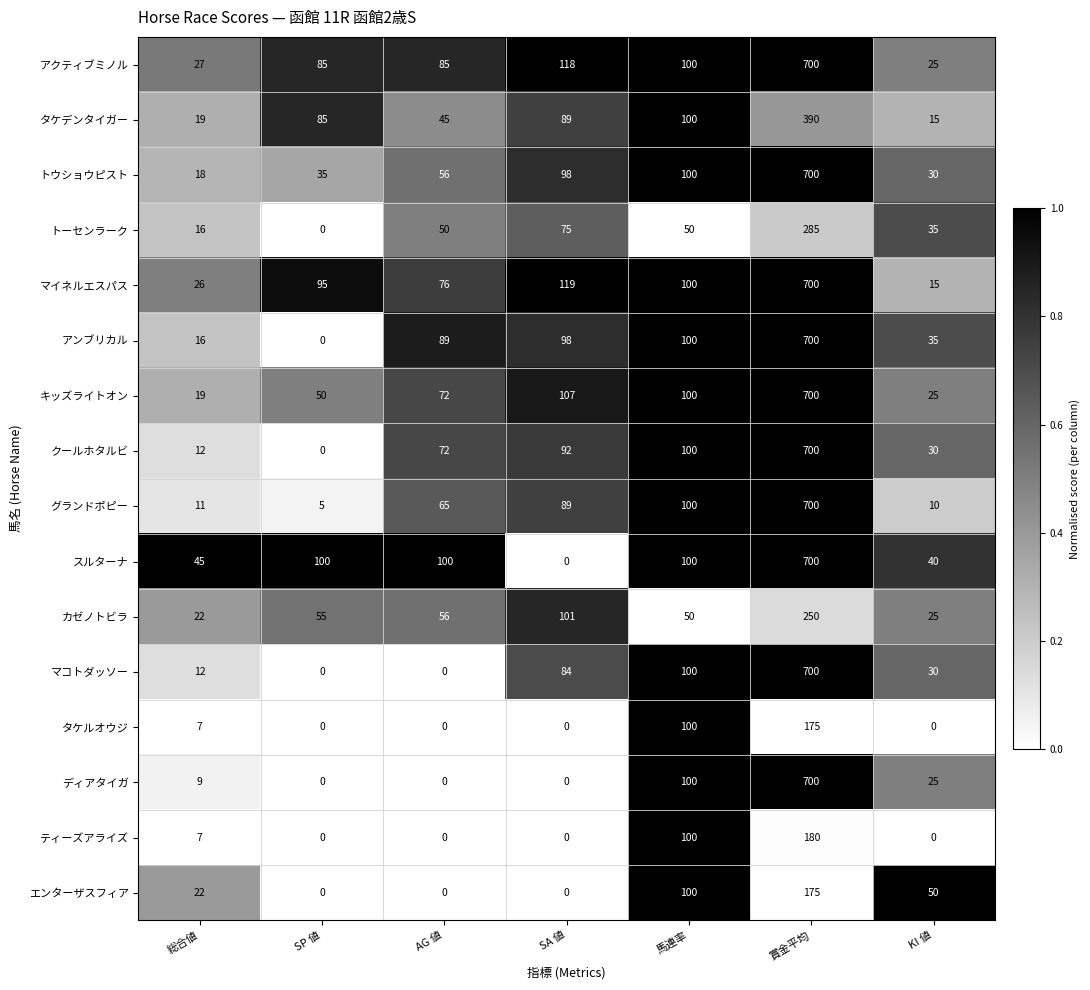

At which category is the sum across all series the highest?

賞金平均